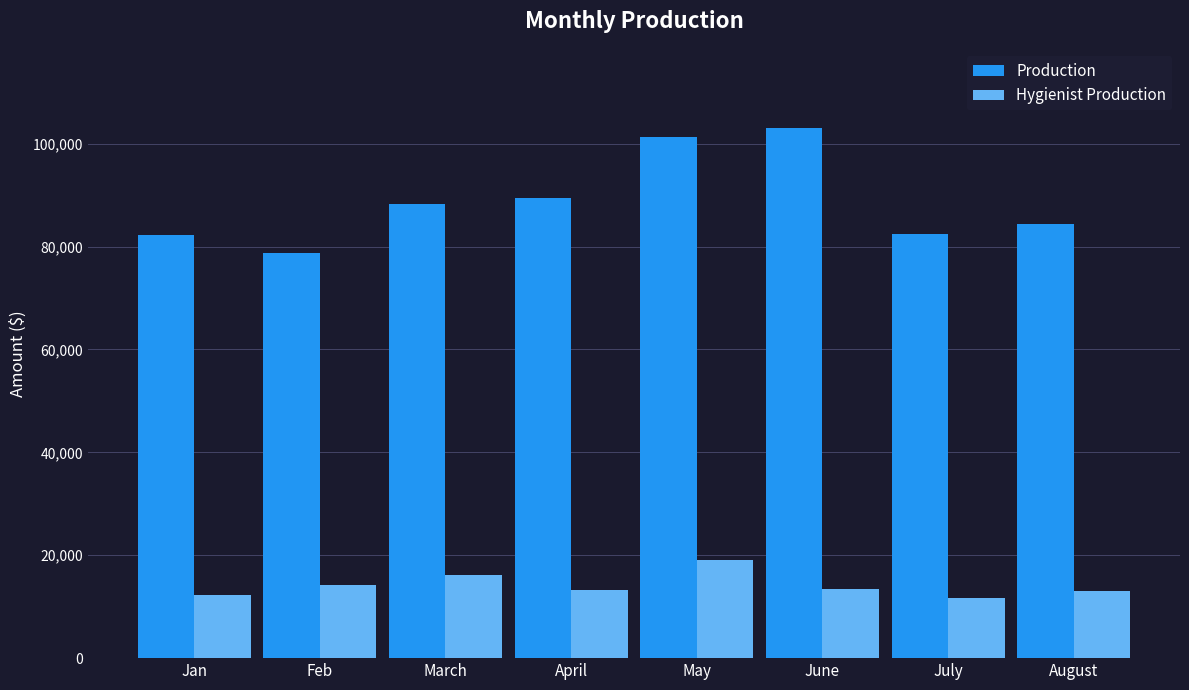

At which category is the sum across all series the highest?

May